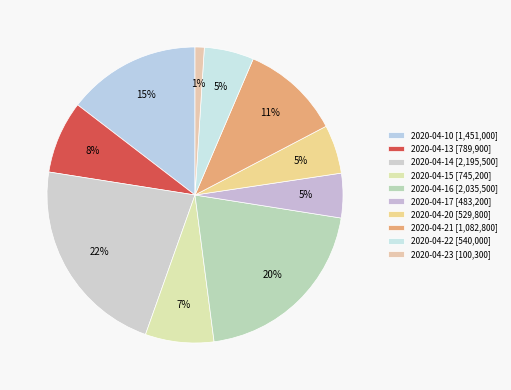

Count the number of slices in the pie.

10